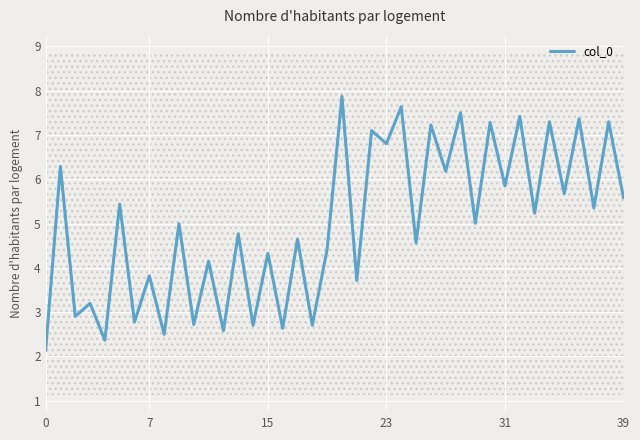

Where is the data nearest to the value 5?

9